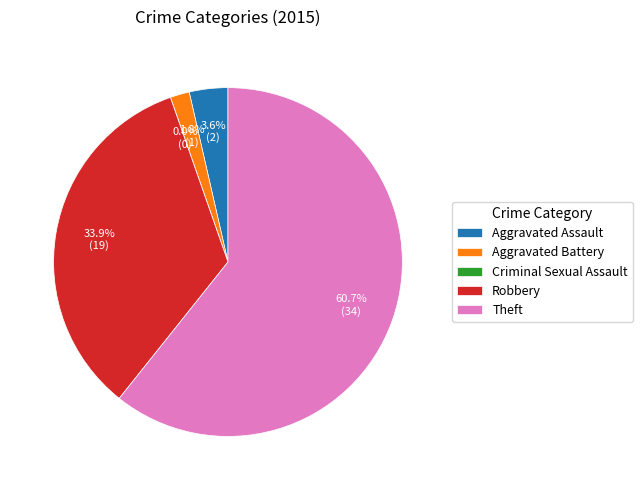

True or false: Criminal Sexual Assault accounts for 0% of the total.

True